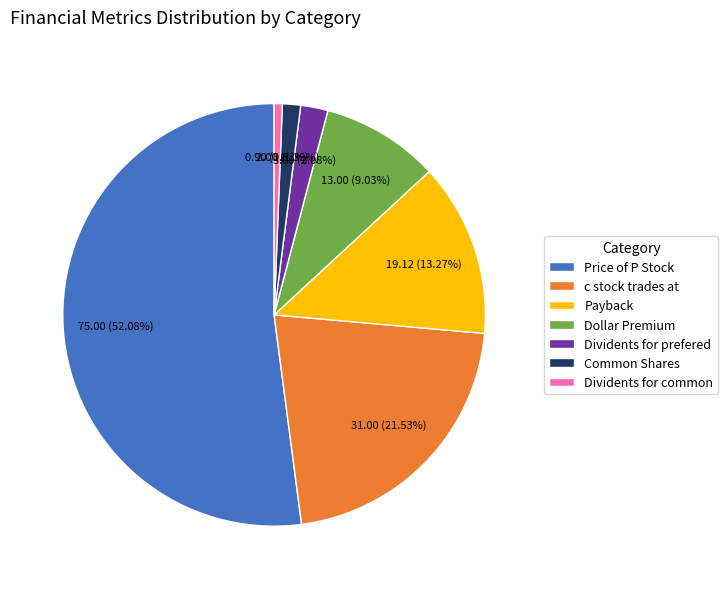

To the nearest percent, what percentage of the pie is Common Shares?

1%